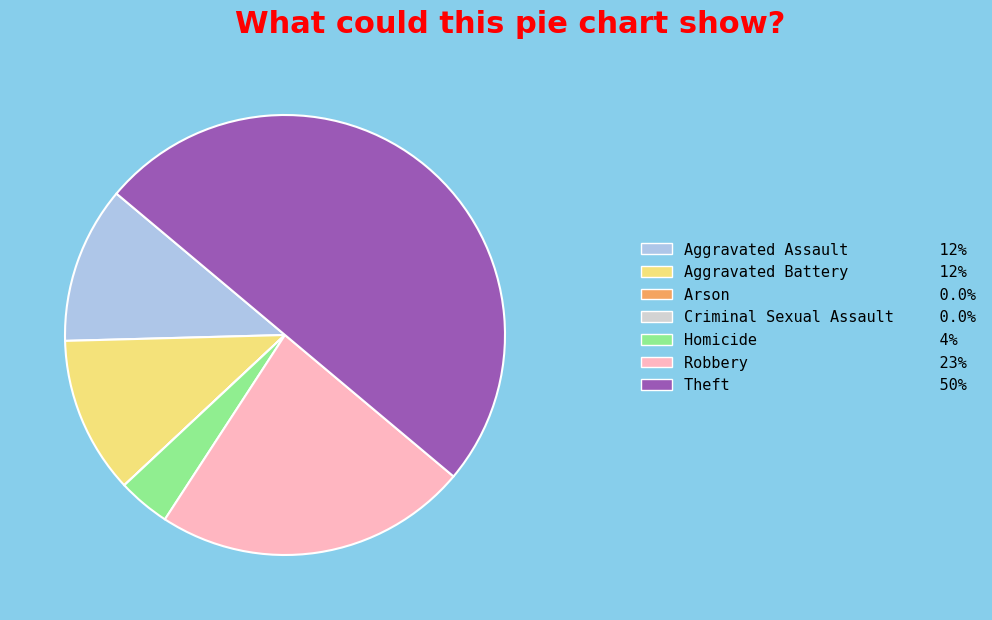

Is it true that Robbery is 17% of the pie?

False